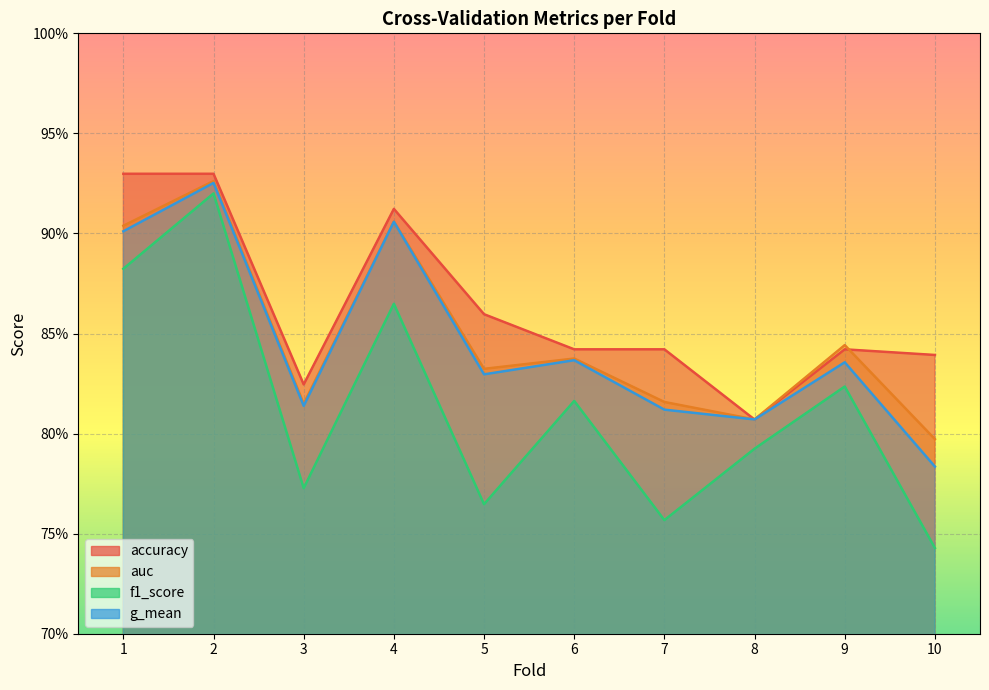

How many distinct data groups are displayed?

4